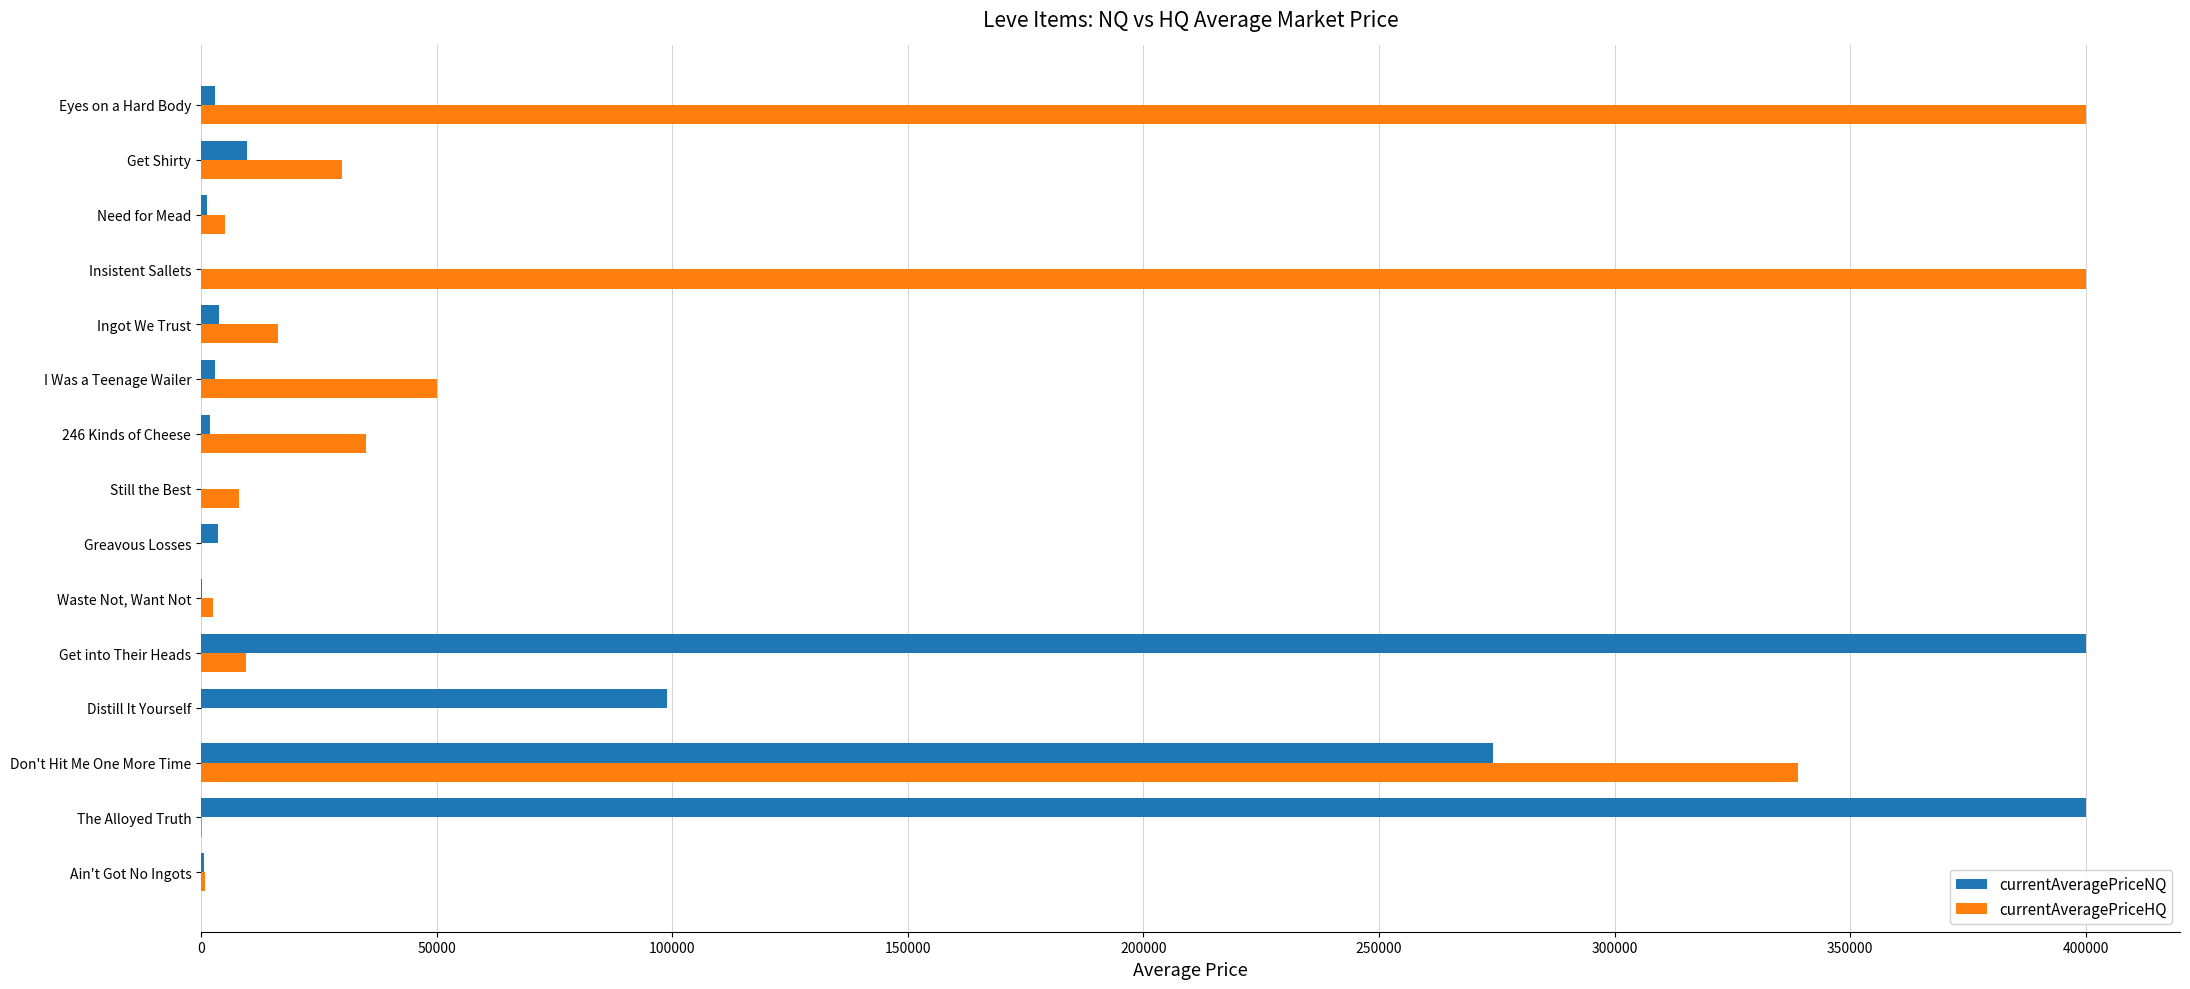

Which series changed the most between Ain't Got No Ingots and Get into Their Heads?

currentAveragePriceNQ